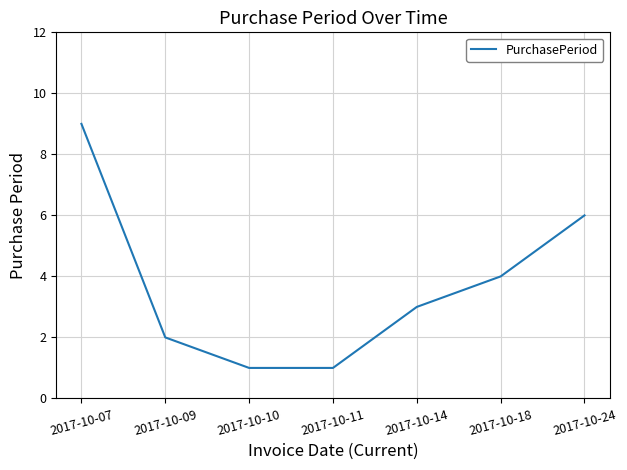

Which has a higher value, 2017-10-10 or 2017-10-14?

2017-10-14